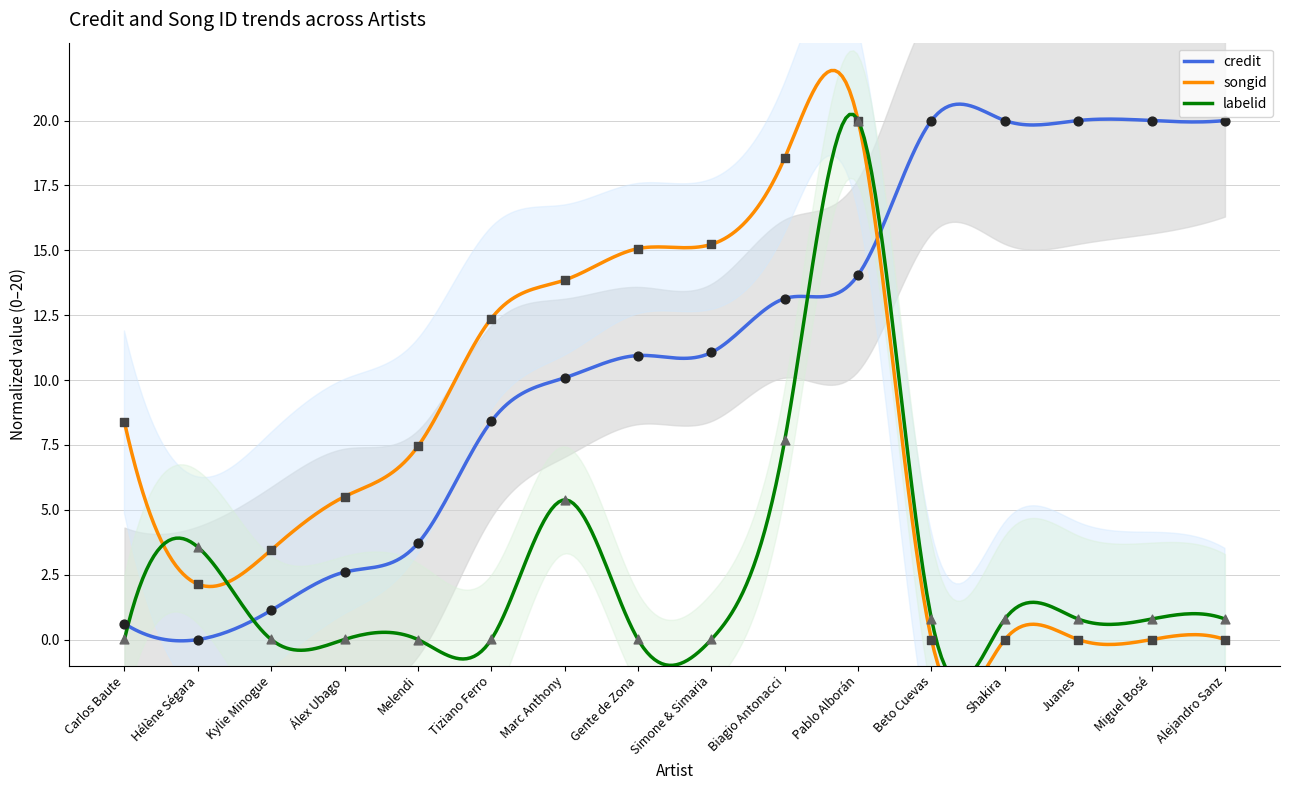

Which series has the largest Y range (max minus min)?

credit